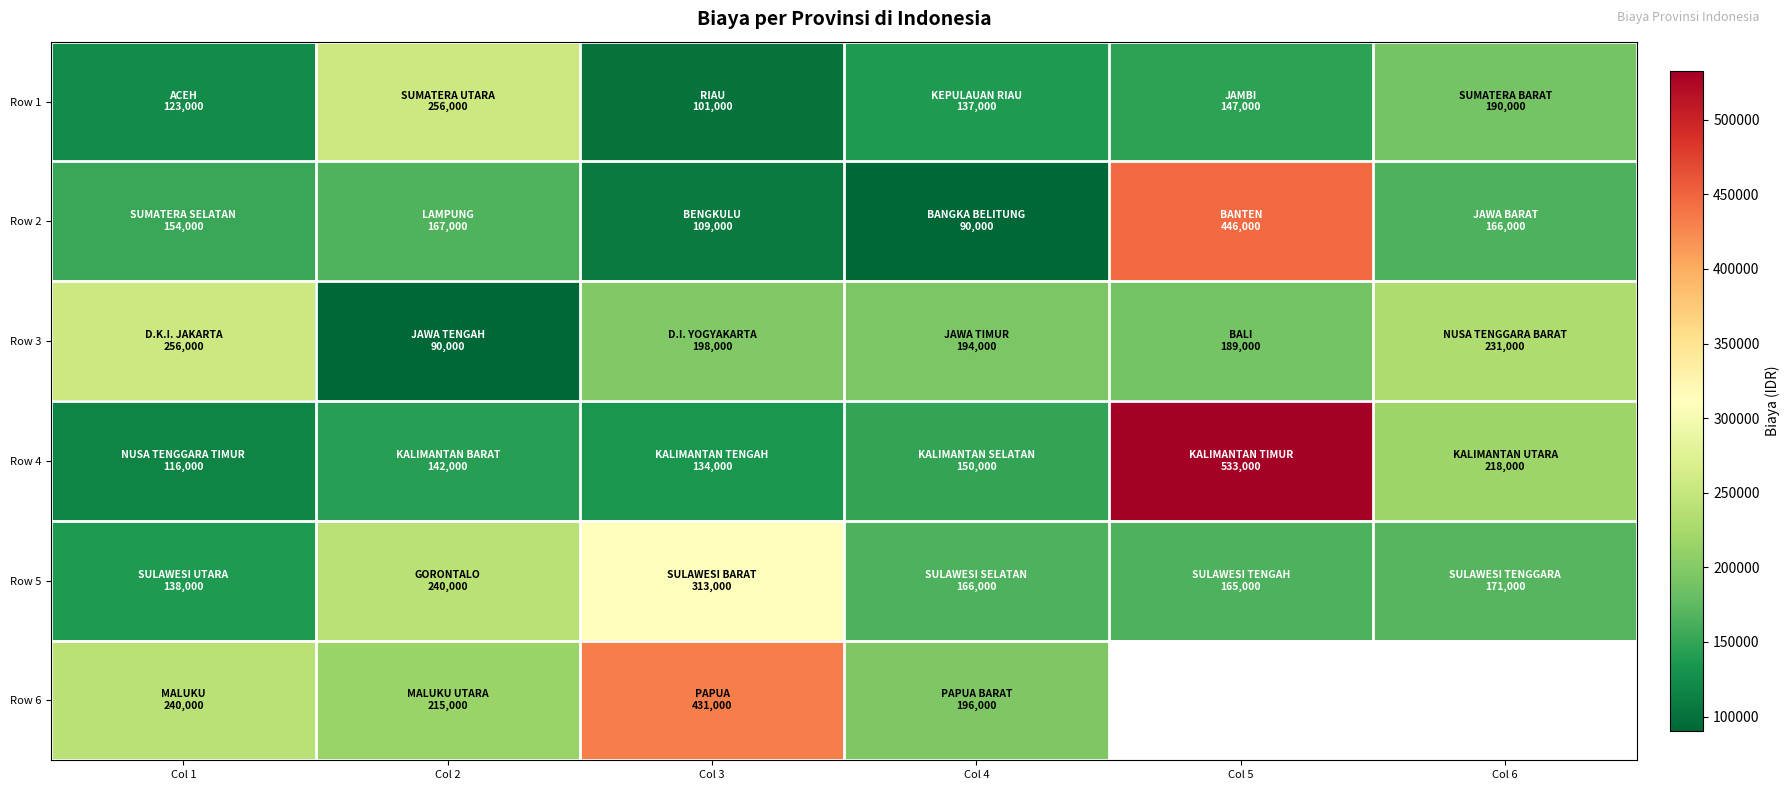

Which category has the highest value in the Row 4 series?

Col 5